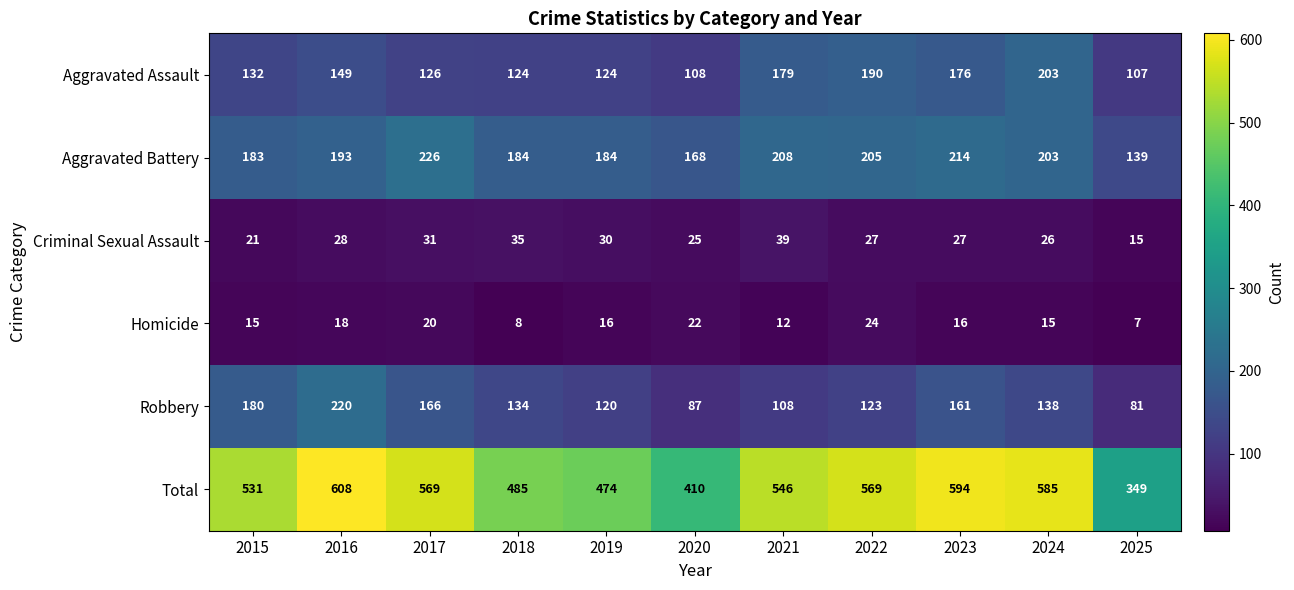

Which category has the lowest value in the Total series?

2025